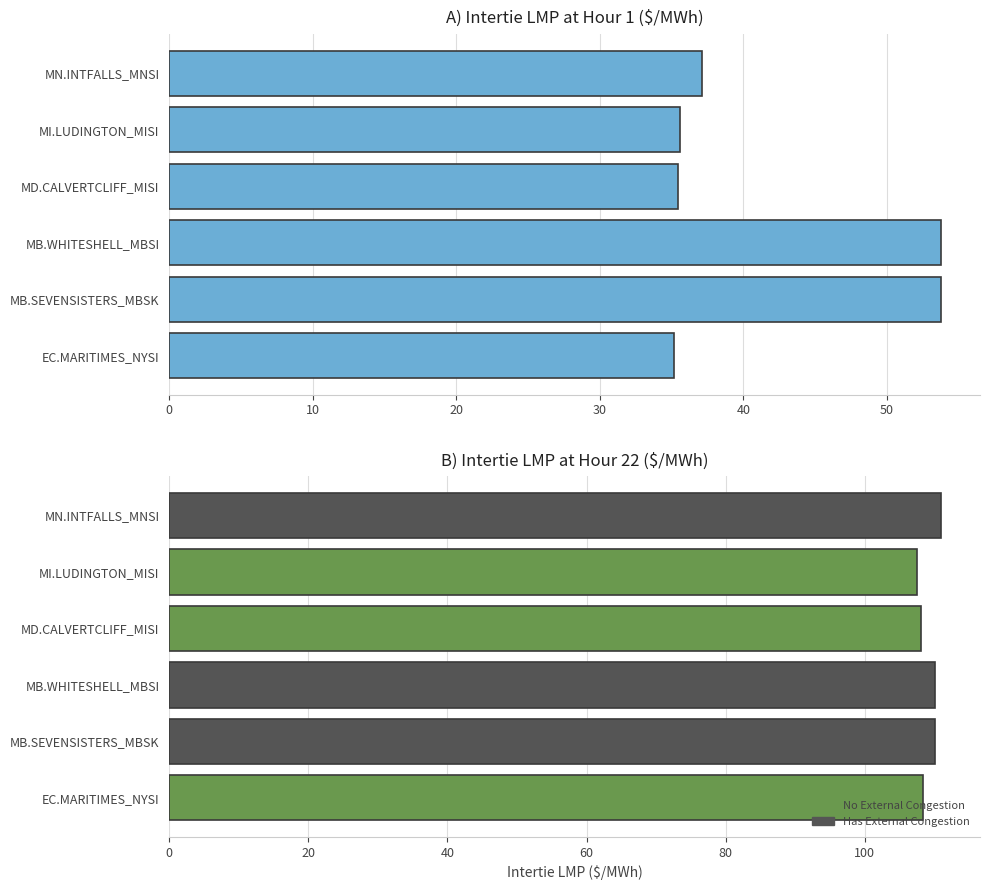

Which series has the widest spread of values?

Intertie LMP (Hour 1)